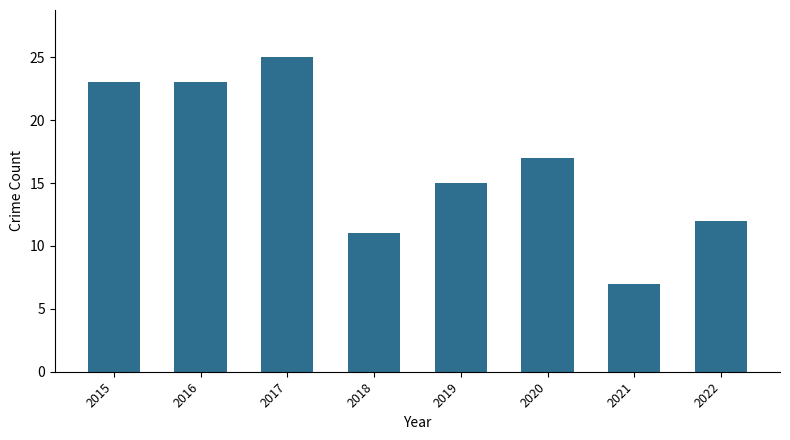

Which label corresponds to the smallest value in the chart?

2021